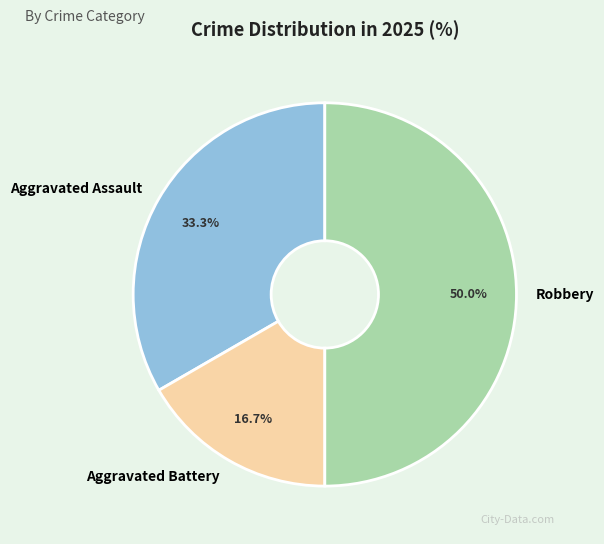

Is it true that Aggravated Assault is 33% of the pie?

True